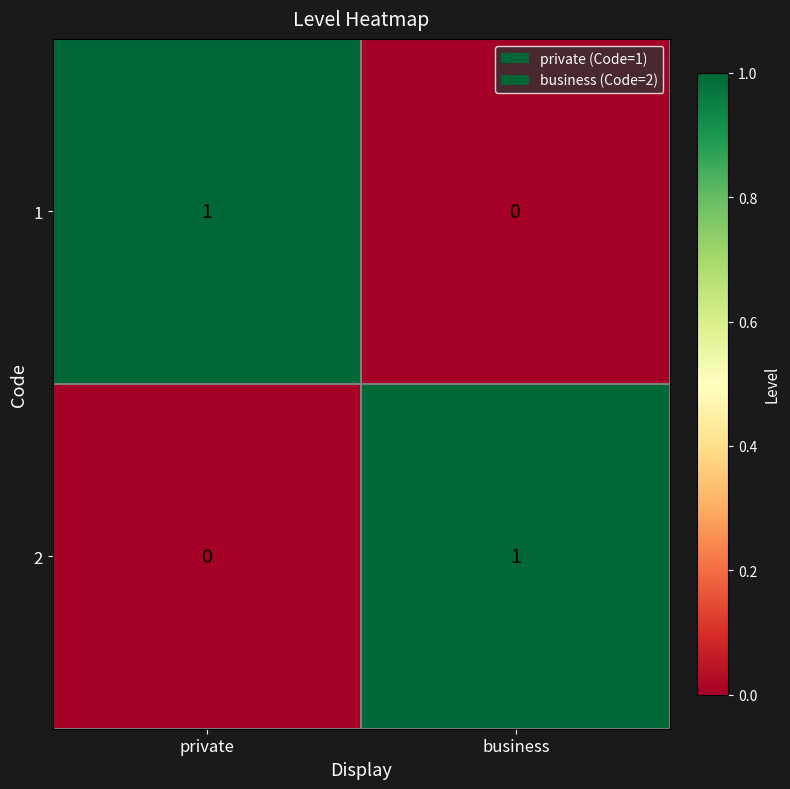

At which label is 1 closest to 0?

business